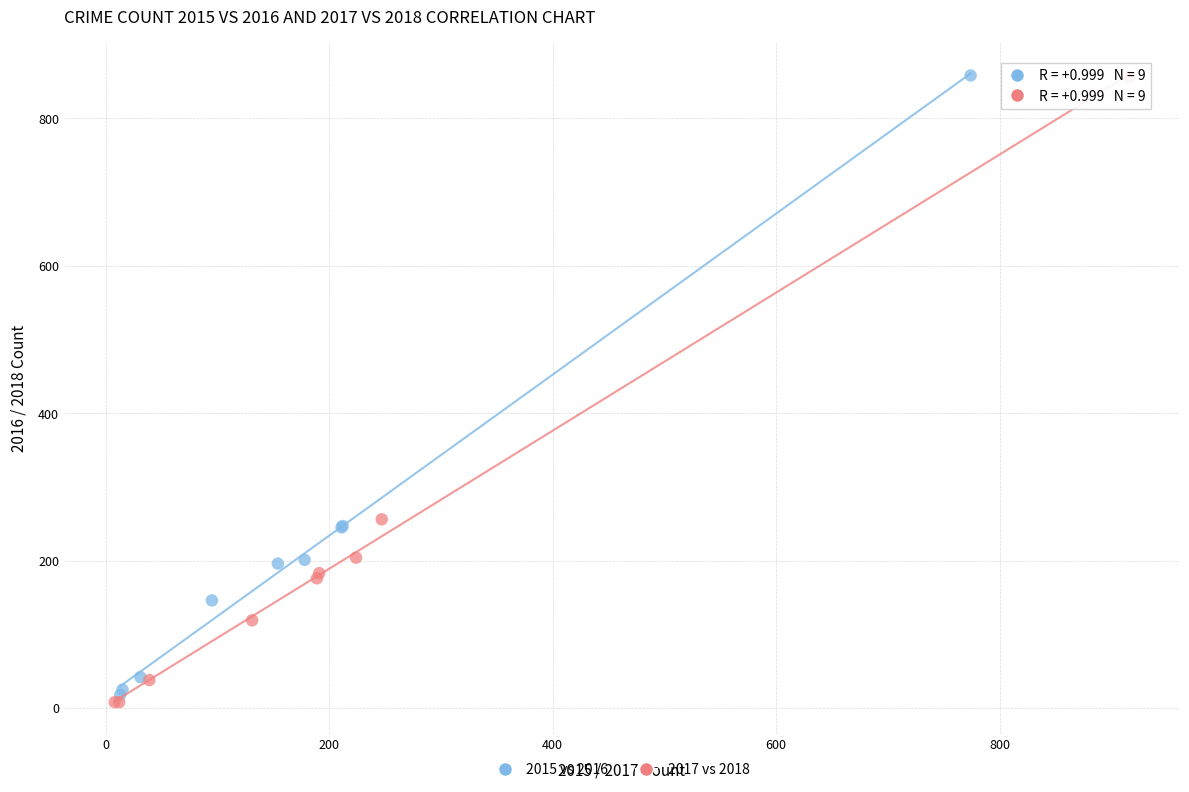

Which series has the widest spread of Y values?

2017 vs 2018